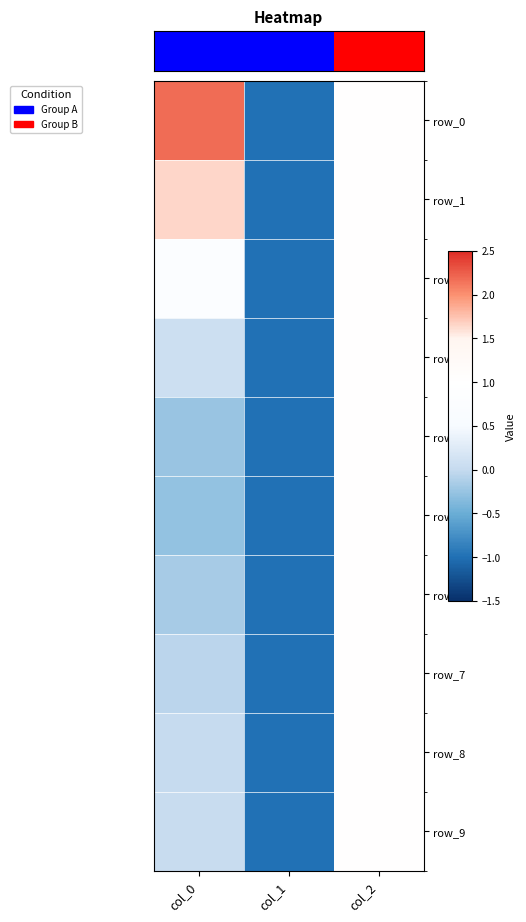

Where is row_1 nearest to the value 0?

col_1